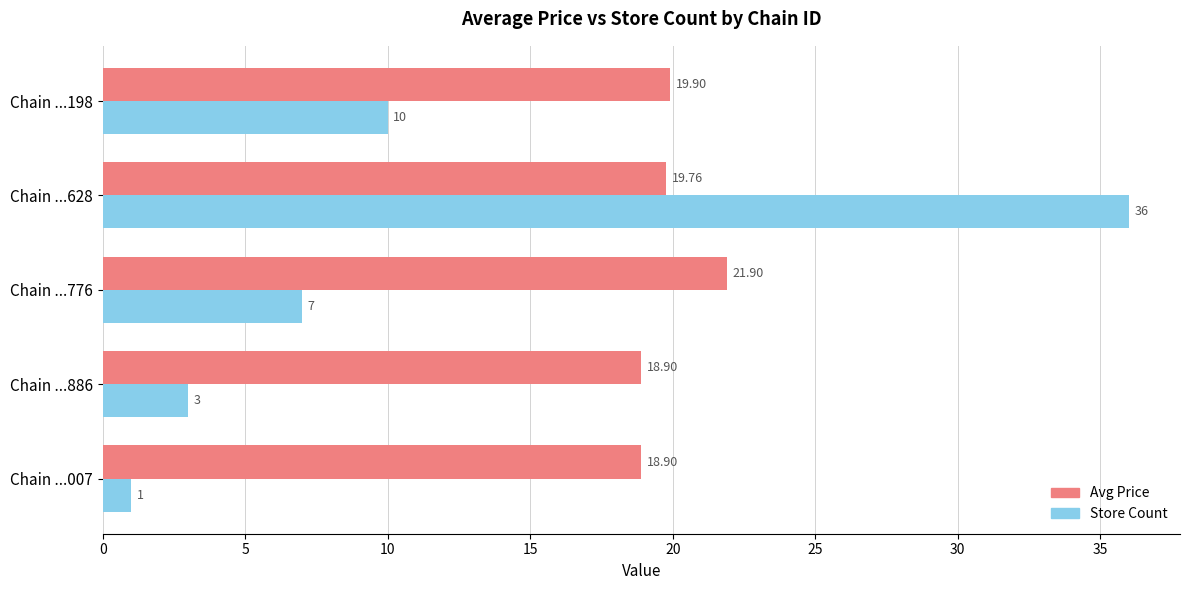

What is the difference between the Store Count values at Chain ...628 and Chain ...007?

35.0